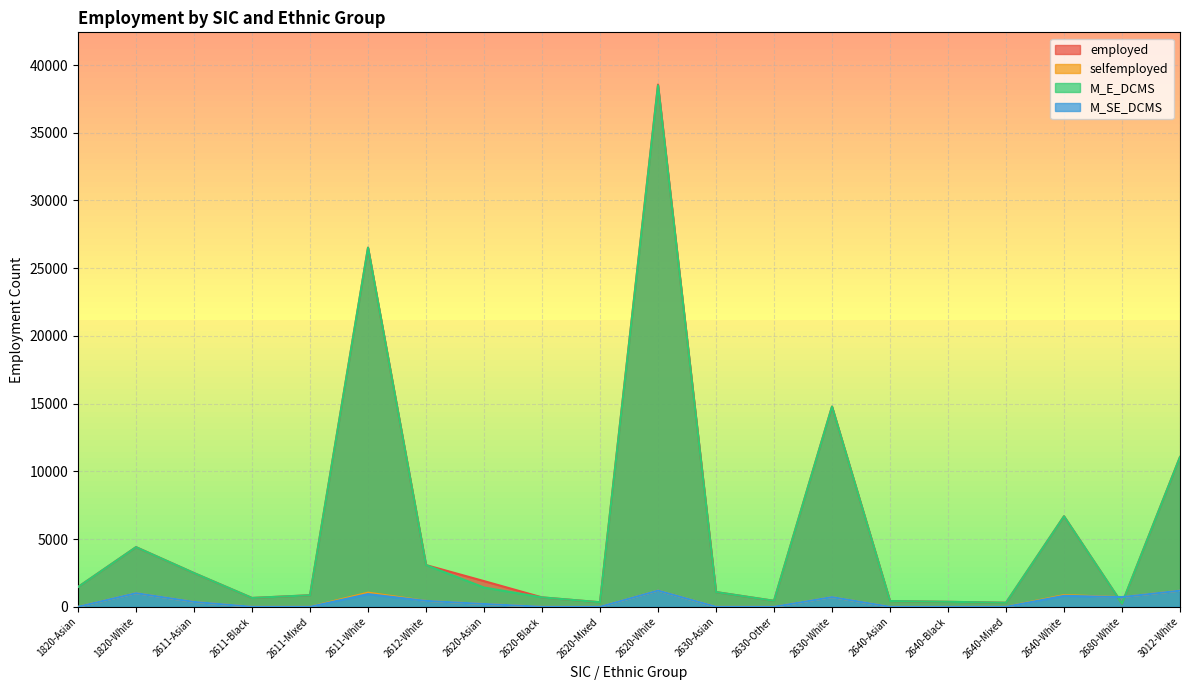

Is it true that M_SE_DCMS equals 0 at 1820-Asian?

True